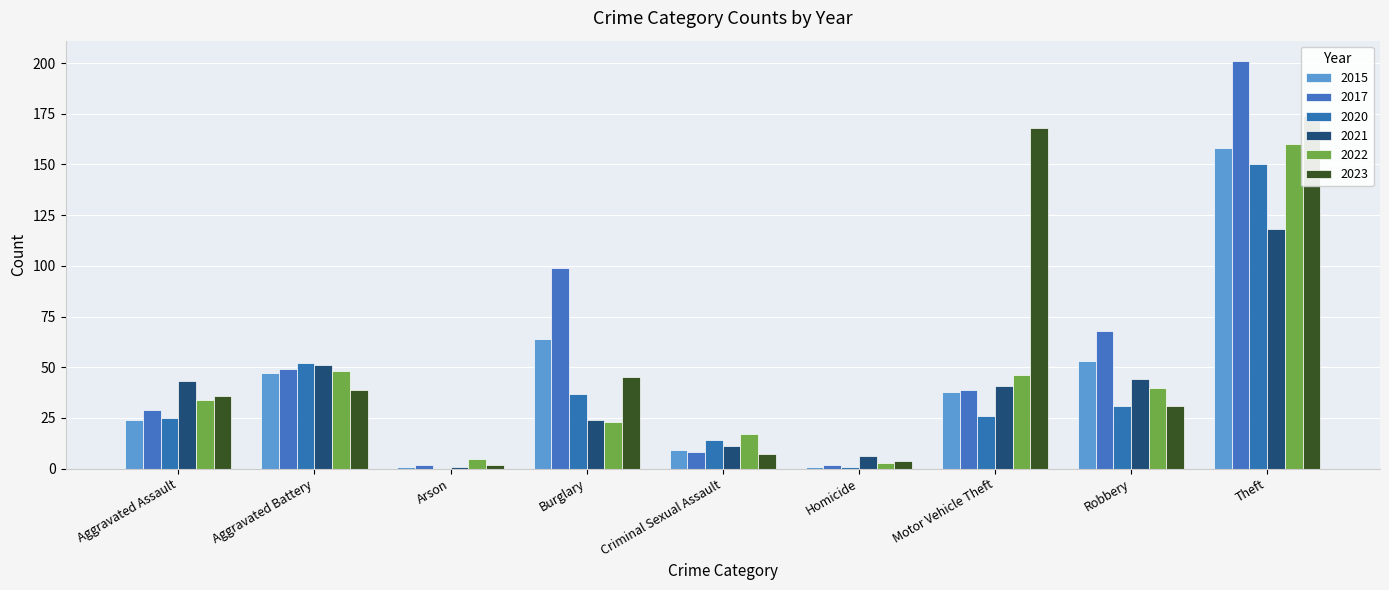

At Motor Vehicle Theft, list the series in order from largest to smallest.

2023, 2022, 2021, 2017, 2015, 2020